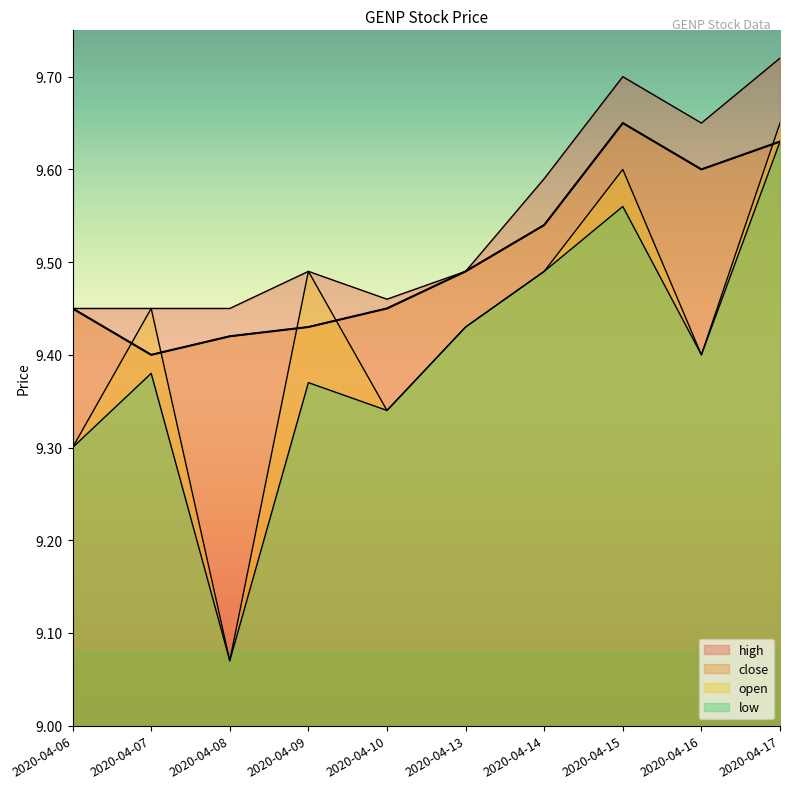

Reading left to right, transcribe all the data shown in this chart.

open: 9.3	9.4	9.1	9.5	9.3	9.4	9.5	9.6	9.4	9.7
high: 9.4	9.4	9.4	9.5	9.5	9.5	9.6	9.7	9.7	9.7
low: 9.3	9.4	9.1	9.4	9.3	9.4	9.5	9.6	9.4	9.6
close: 9.4	9.4	9.4	9.4	9.4	9.5	9.5	9.7	9.6	9.6